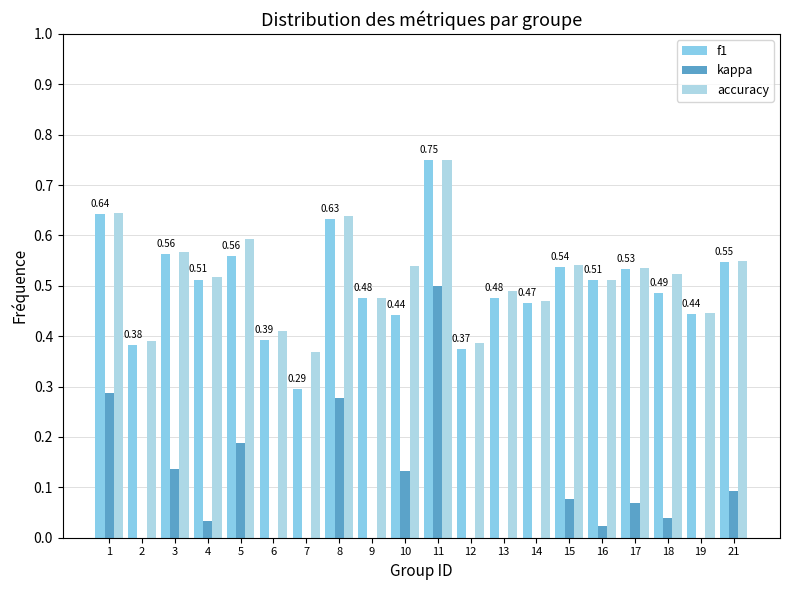

Which series has the widest spread of values?

kappa